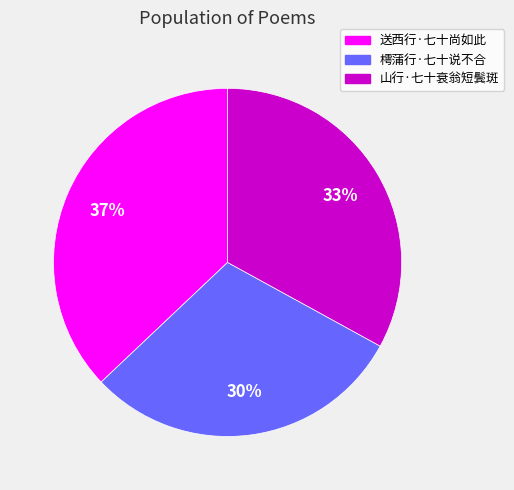

To the nearest percent, what portion does 樗蒲行·七十说不合 represent?

30%